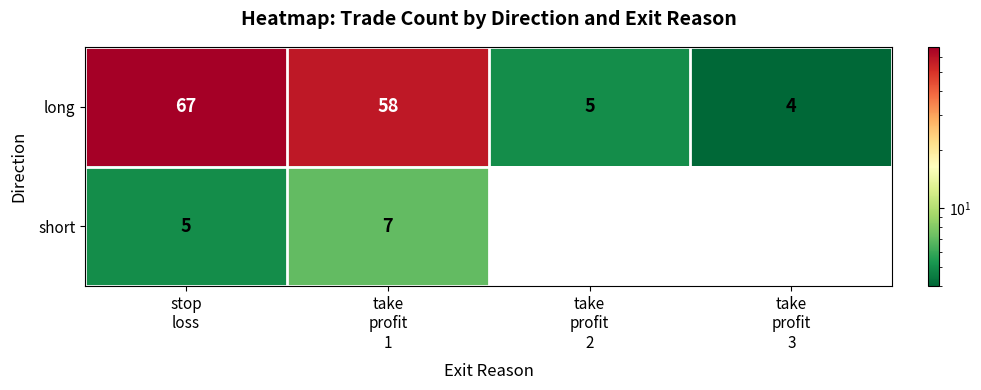

What is the difference between the maximum and minimum values in the long series?

63